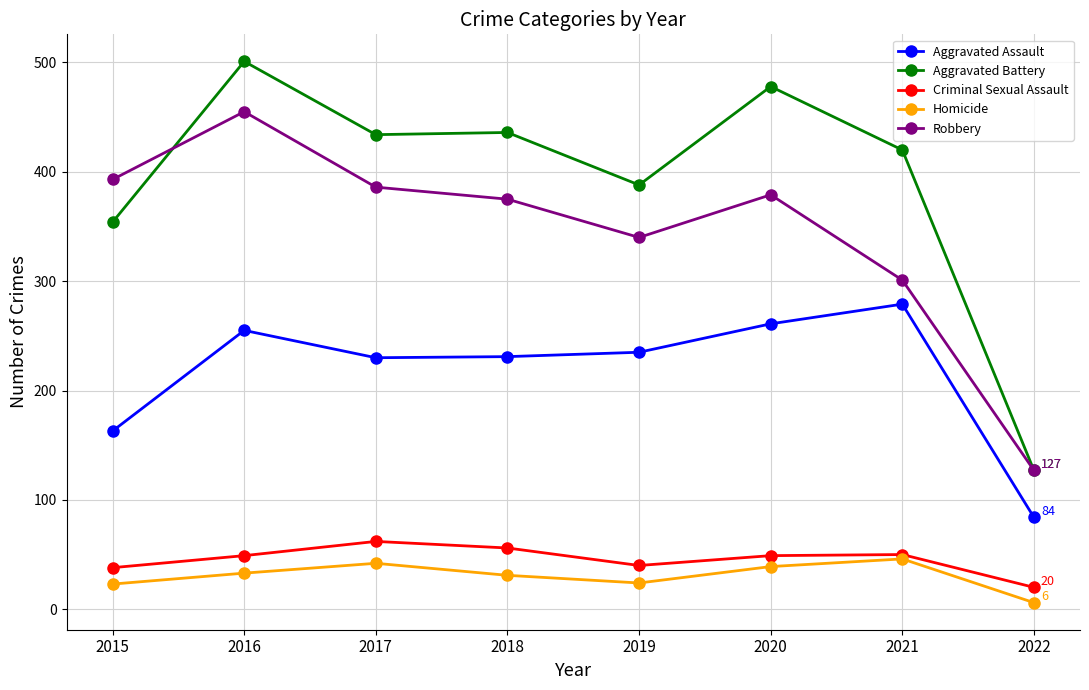

How many data points in Criminal Sexual Assault are less than 49?

3